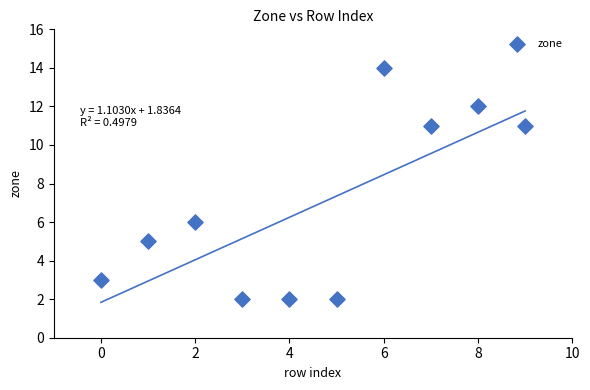

What is the average Y value?

7